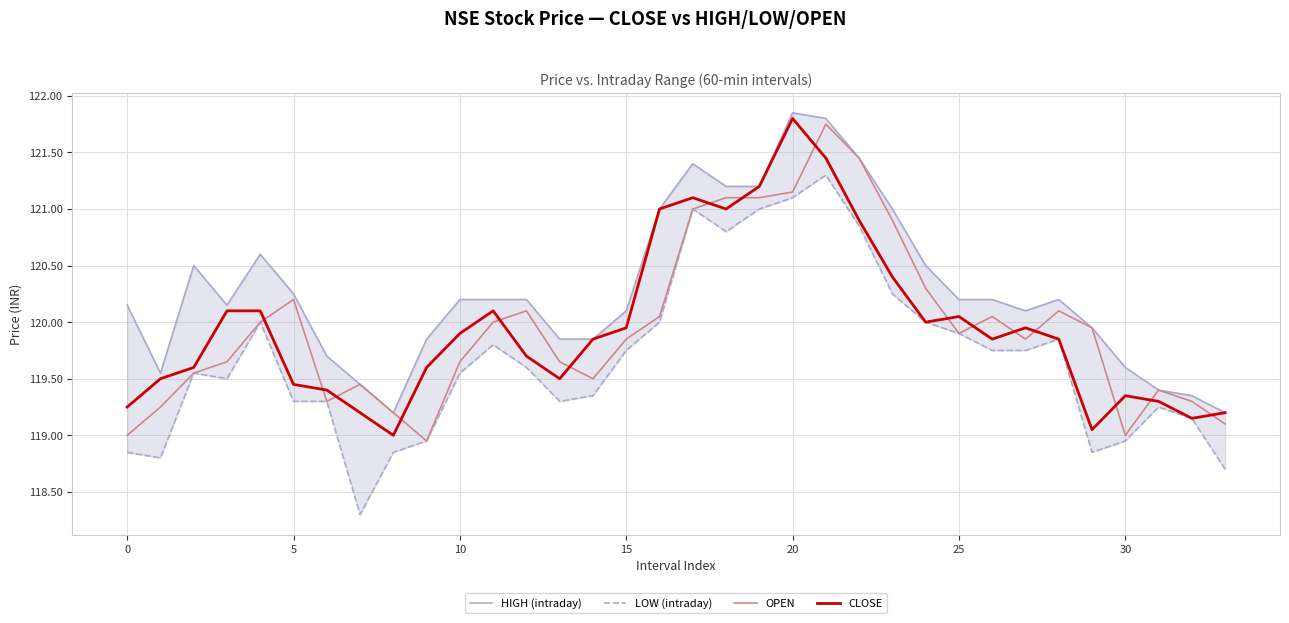

How many interior local peaks does the CLOSE series have?

6